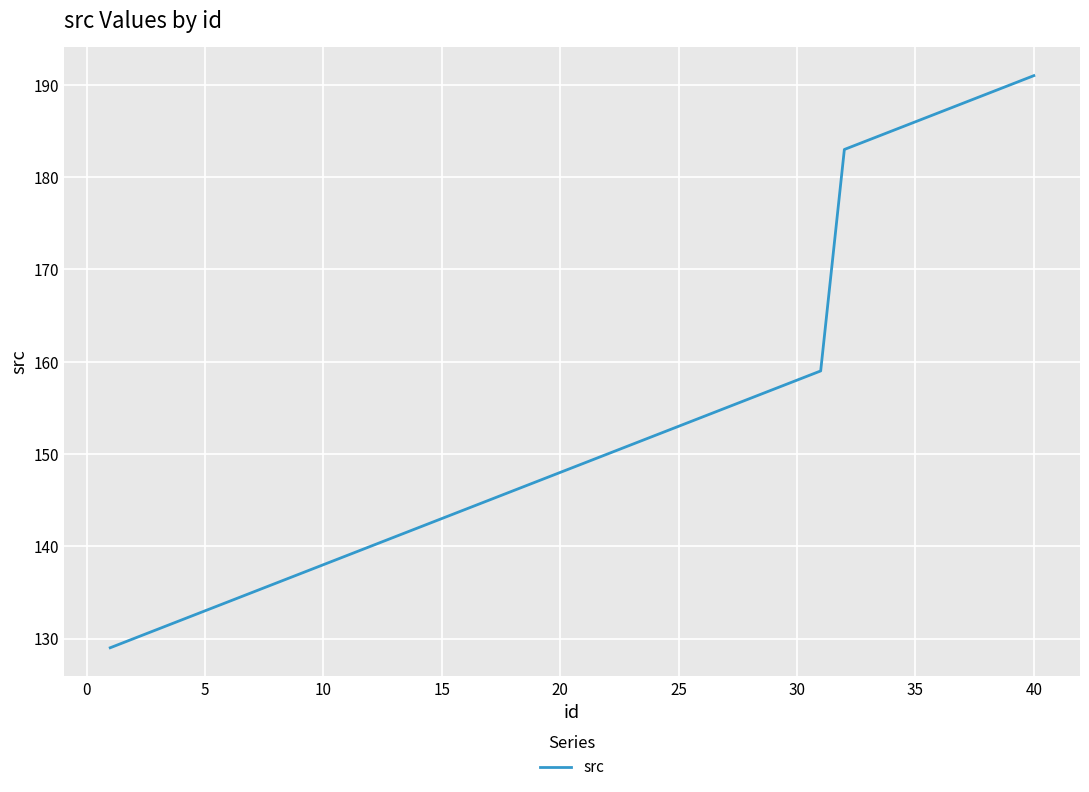

What is the smallest value displayed?

129